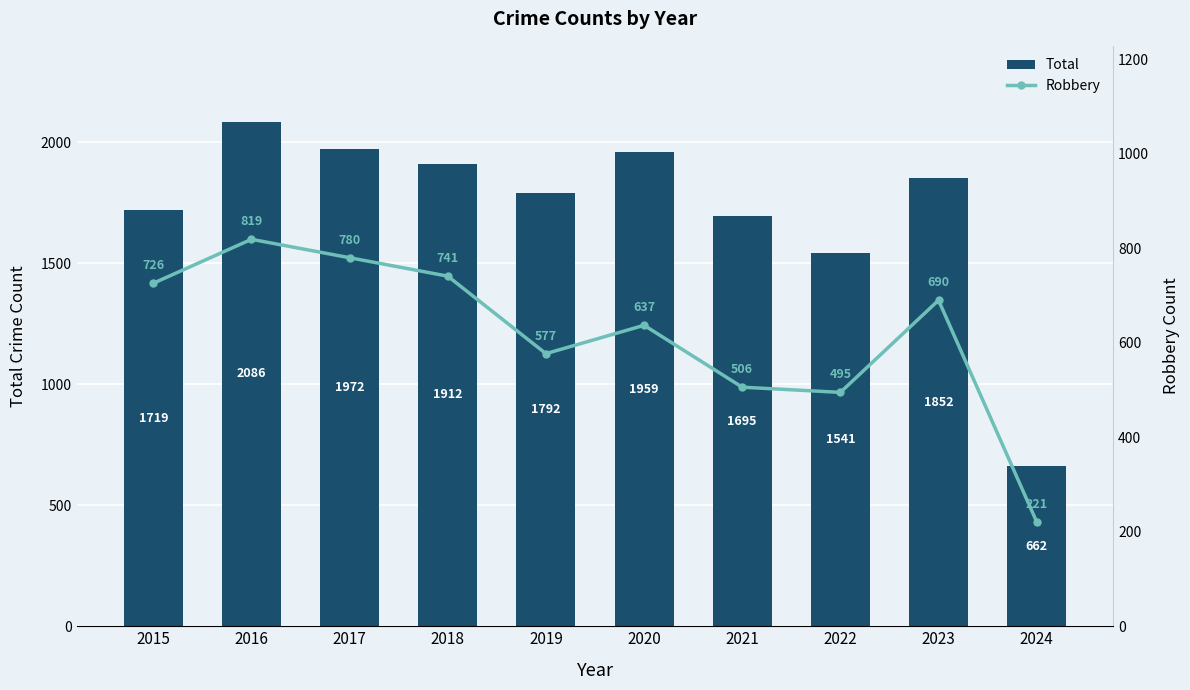

Which series has the largest total across all categories?

Total